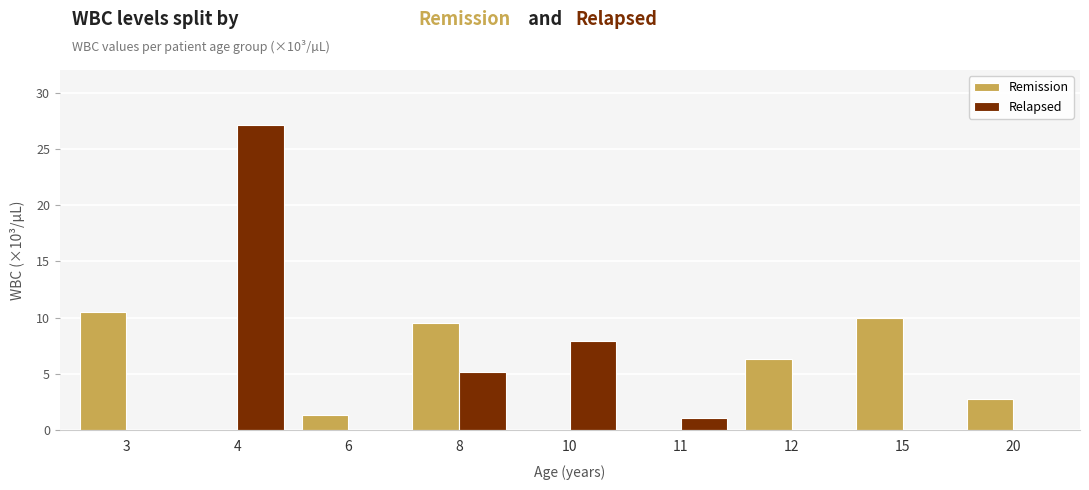

True or false: Relapsed has a value of 0.0 at 20.

True